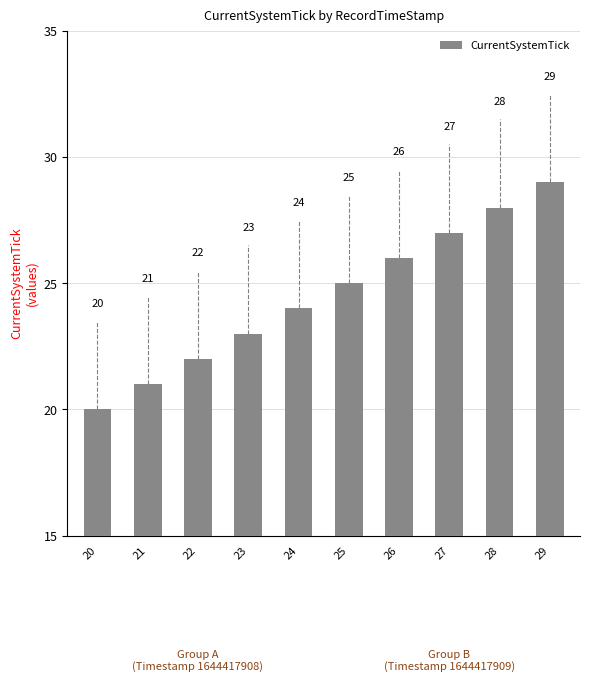

Rank the categories by value from lowest to highest.

20, 21, 22, 23, 24, 25, 26, 27, 28, 29